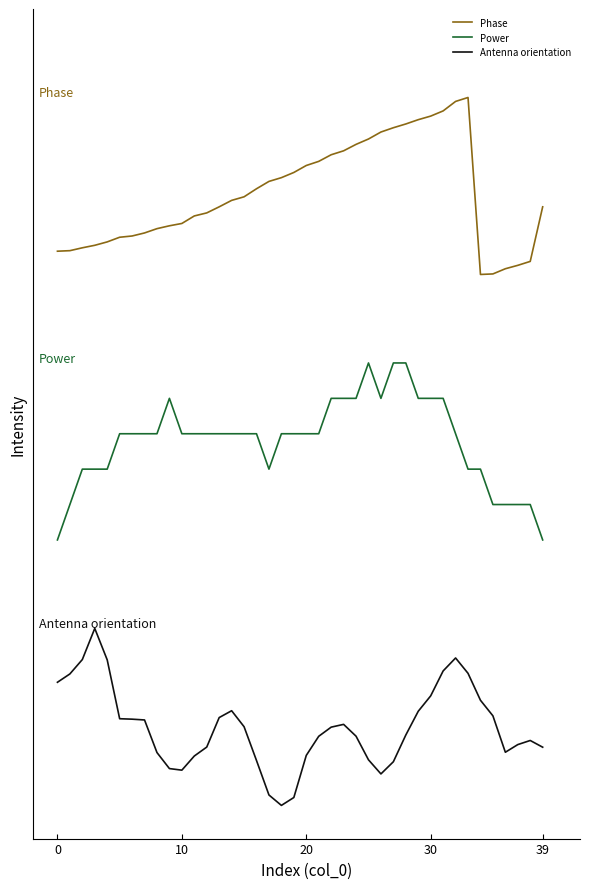

What are all the series names shown in the legend?

Phase, Power, Antenna orientation